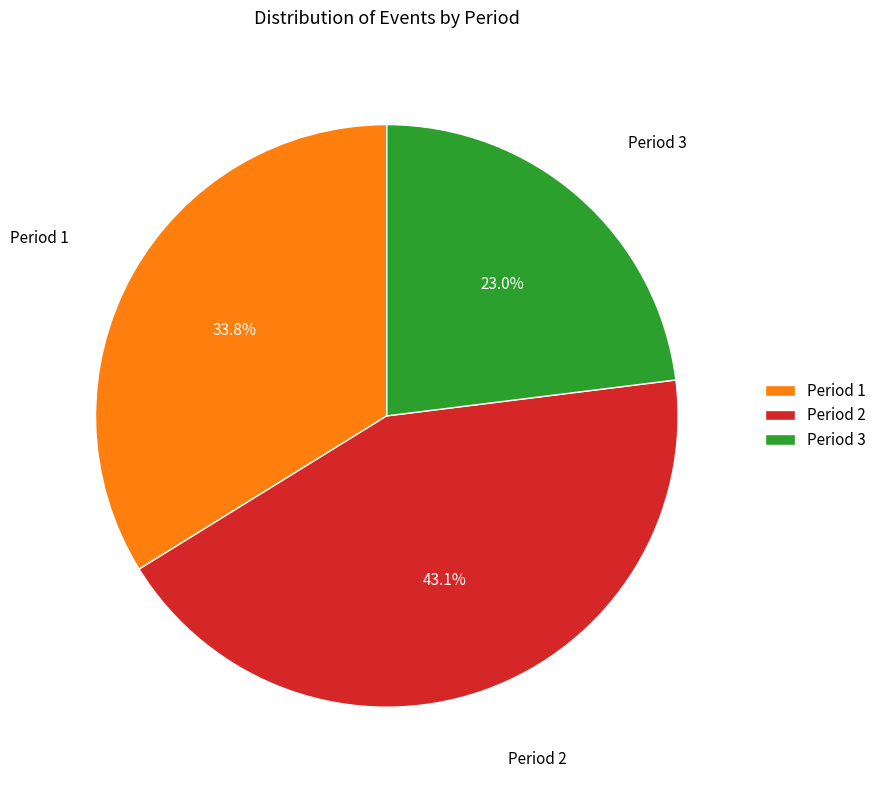

Which has a higher value, Period 3 or Period 2?

Period 2